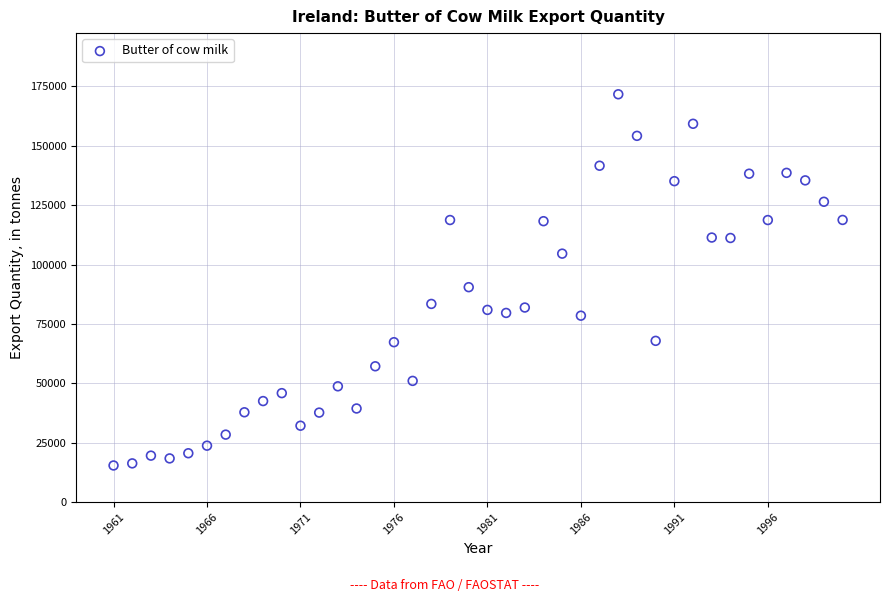

What is the range of X values (max minus min)?

39